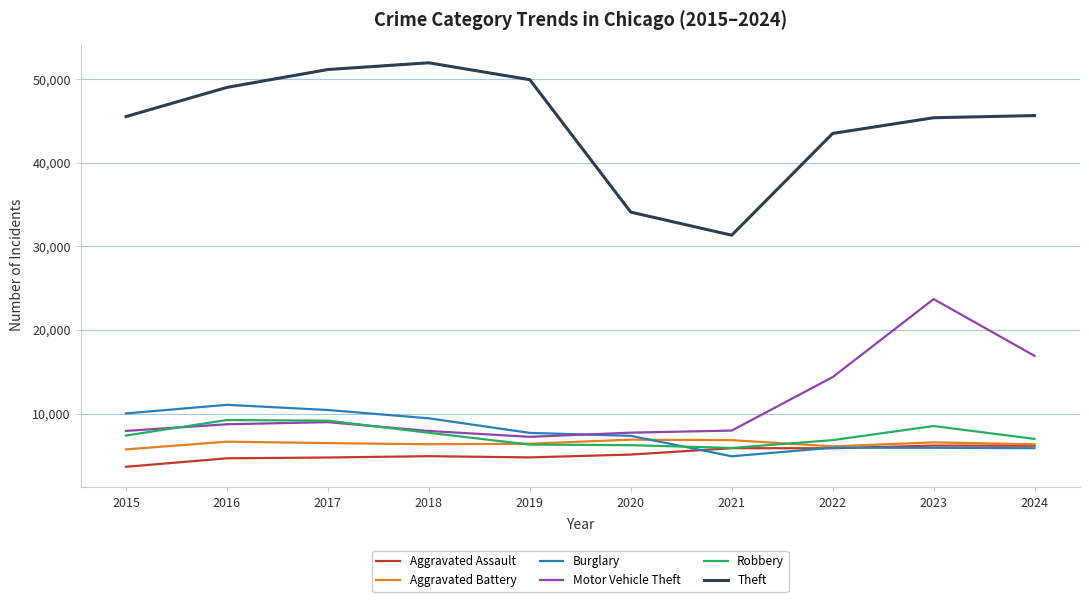

What is the minimum value for Robbery?

5876